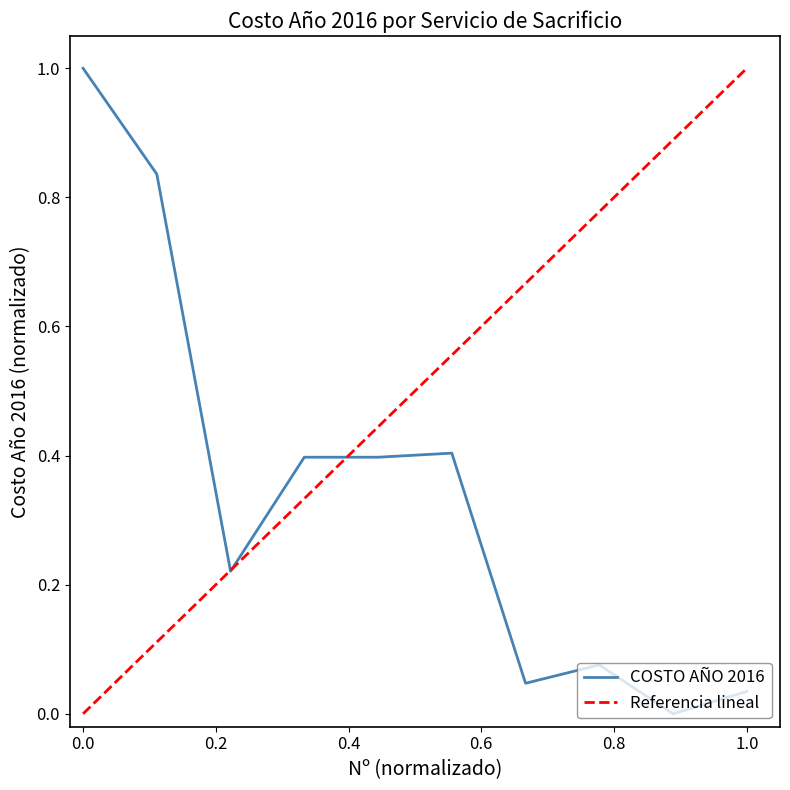

What is the highest value of the COSTO AÑO 2016 series?

1.0